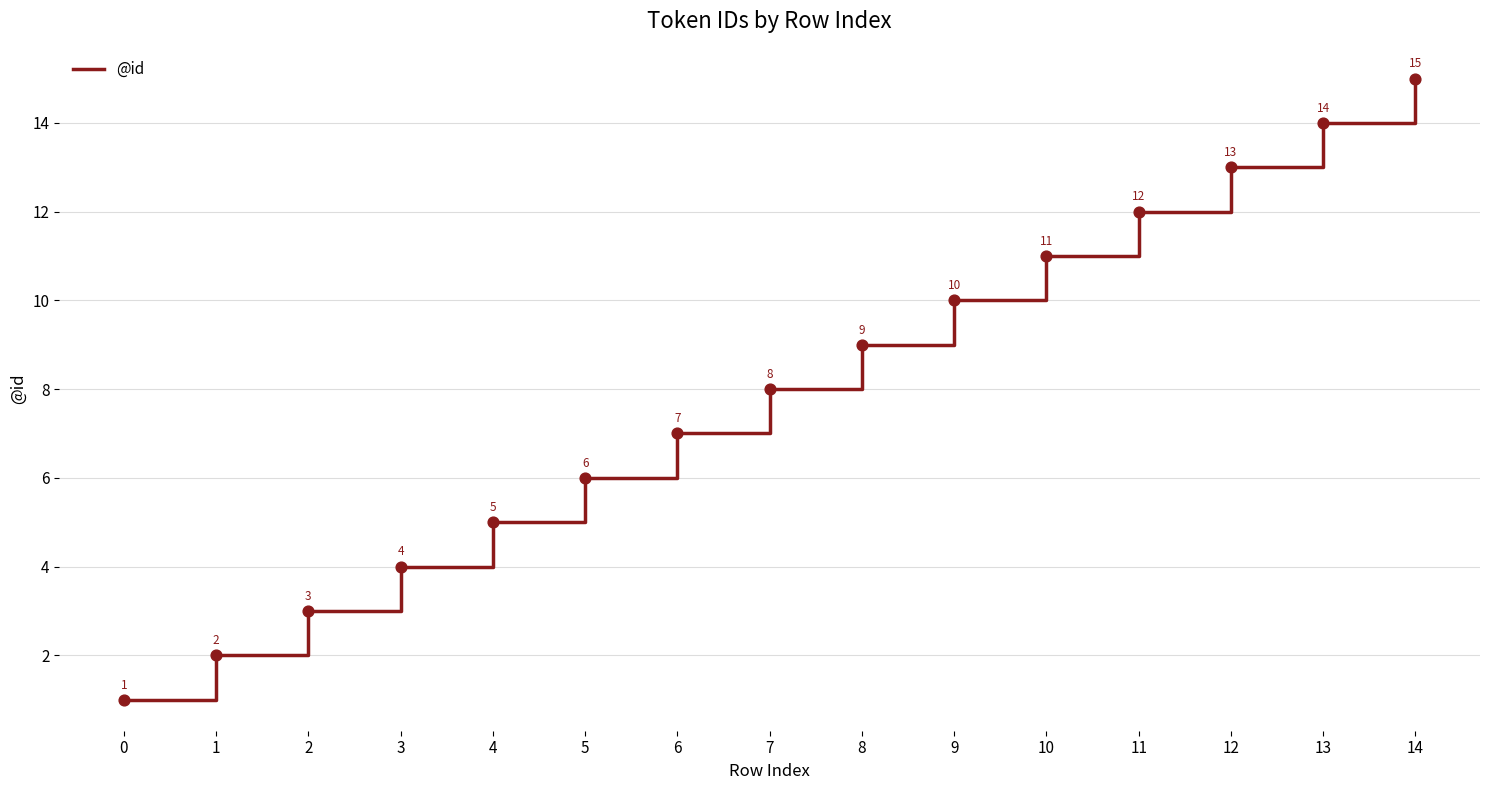

Between 0 and 2, which is larger?

2